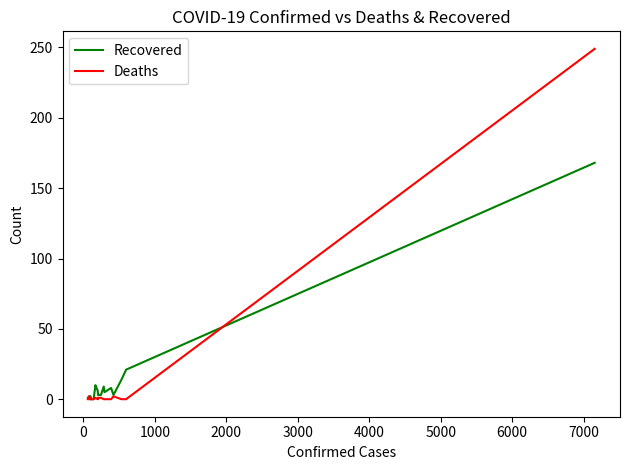

How many values in Deaths are above zero?

8